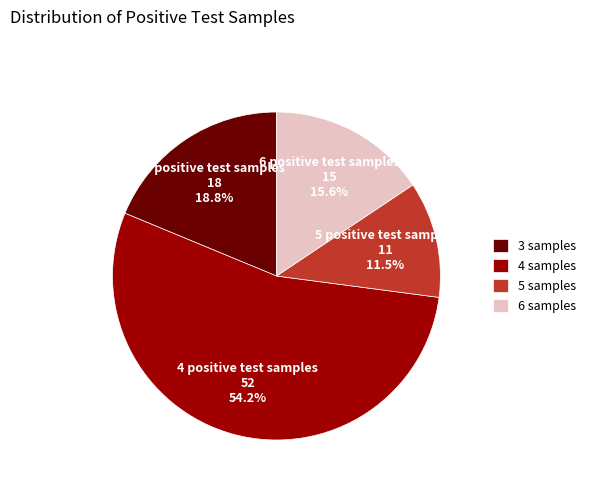

Rank the categories by value from lowest to highest.

5 samples, 6 samples, 3 samples, 4 samples